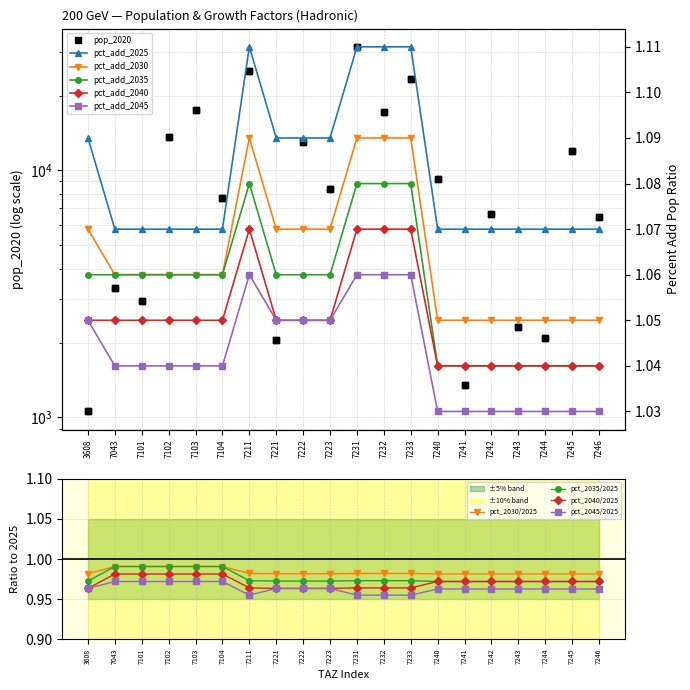

How many precent_add_pop_2025 values are between 1 and 2?

20